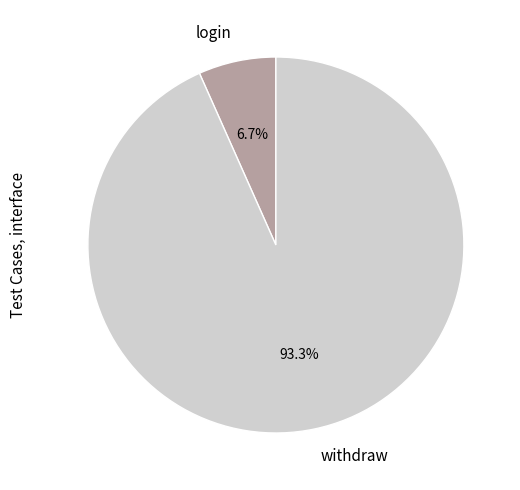

Which slice is the largest?

withdraw